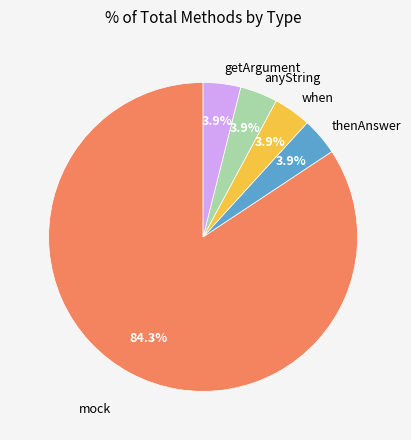

Does mock represent more than half of the total?

Yes